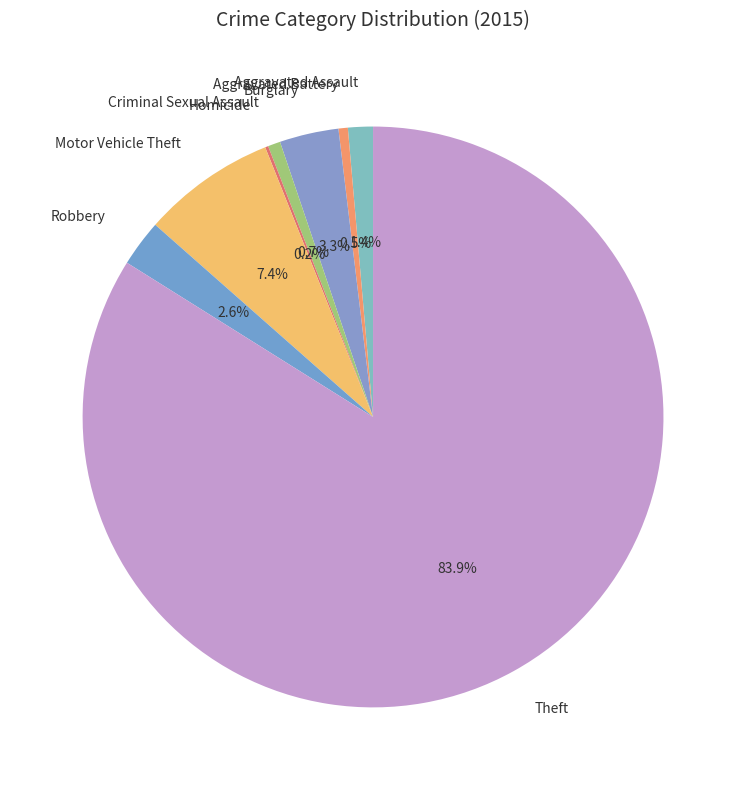

Between Aggravated Battery and Motor Vehicle Theft, which is larger?

Motor Vehicle Theft